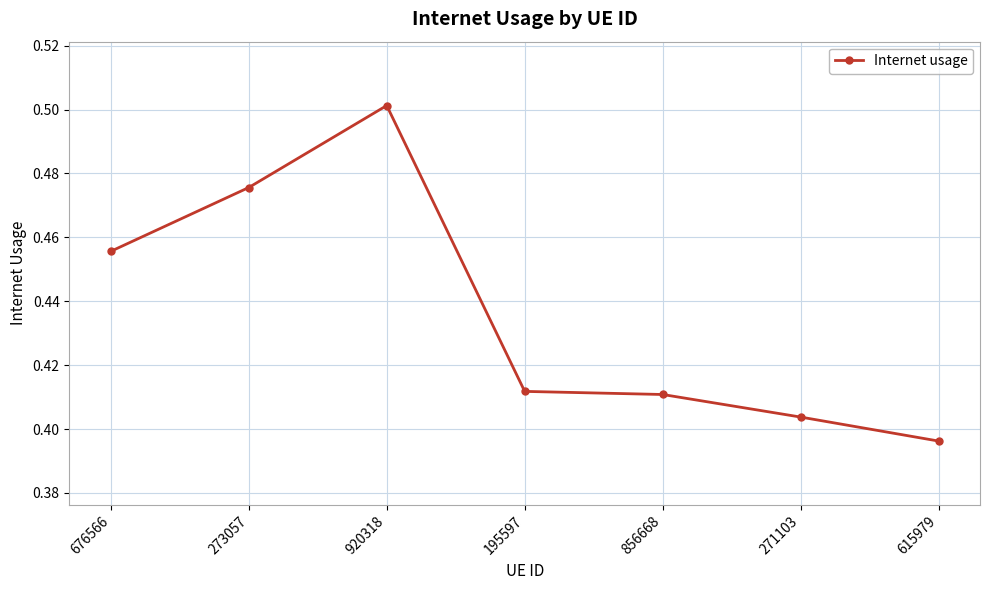

The value at 273057 is 0.5. True or false?

True